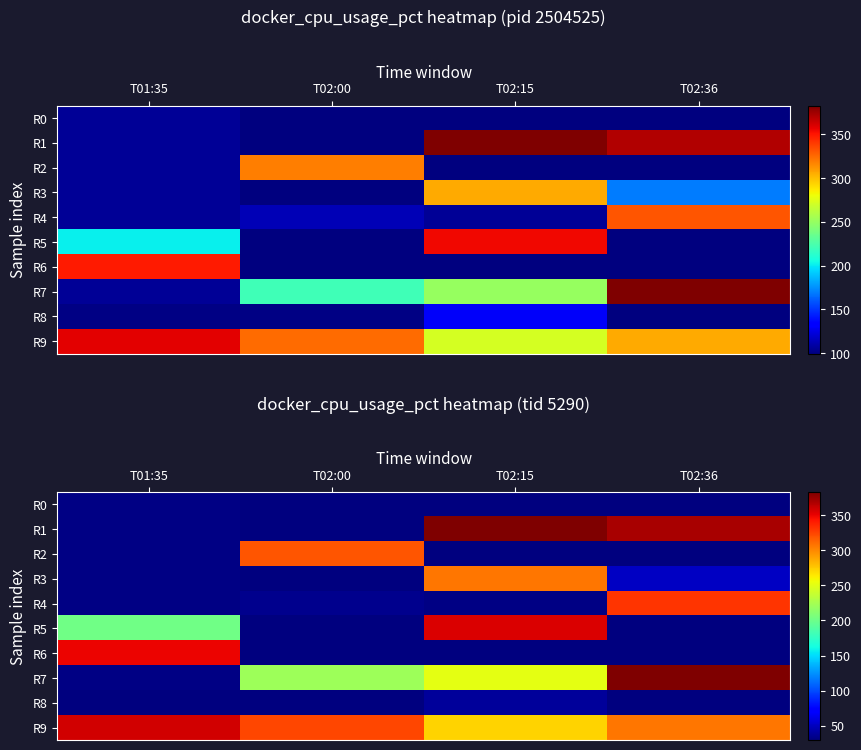

Rank the series by their maximum value, from highest to lowest.

R1, R7, R9, R5, R6, R4, R2, R3, R8, R0